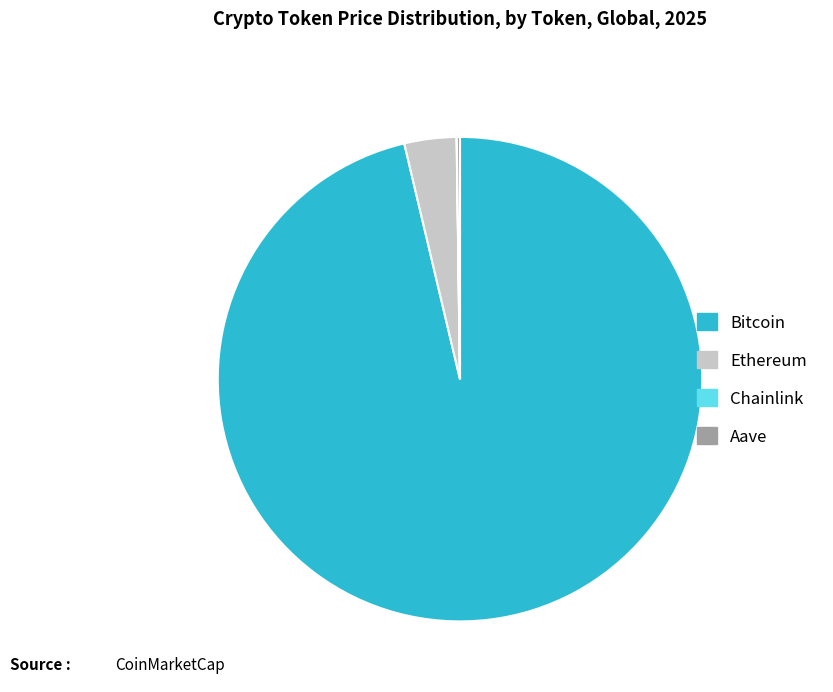

Combined, do Bitcoin and Ethereum account for over 50%?

Yes